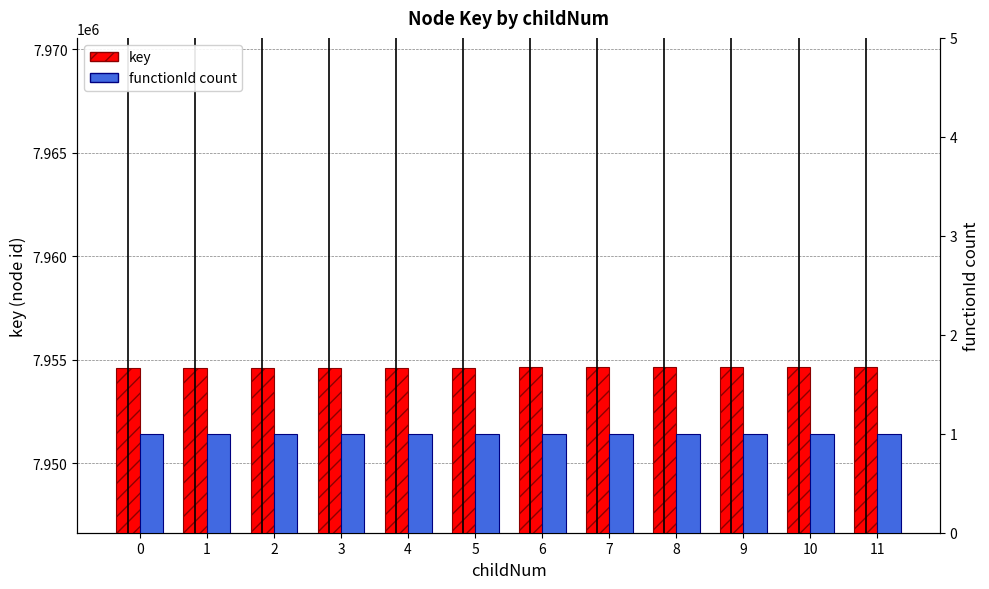

Is the value of functionId count at 7 greater than the value of key at 9?

No